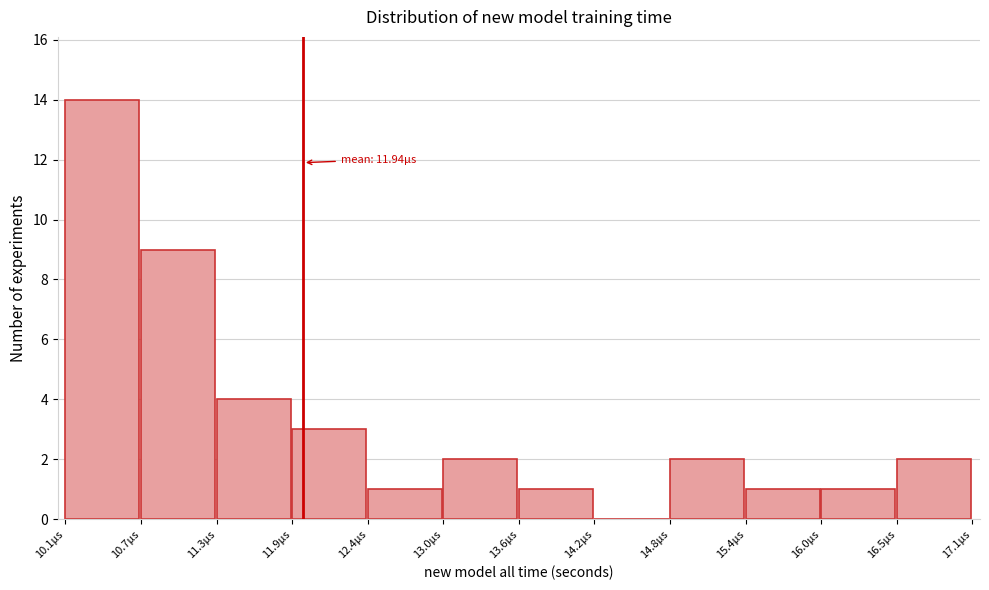

Over which range of the x-axis is the bar tallest?

10.1 to 10.7